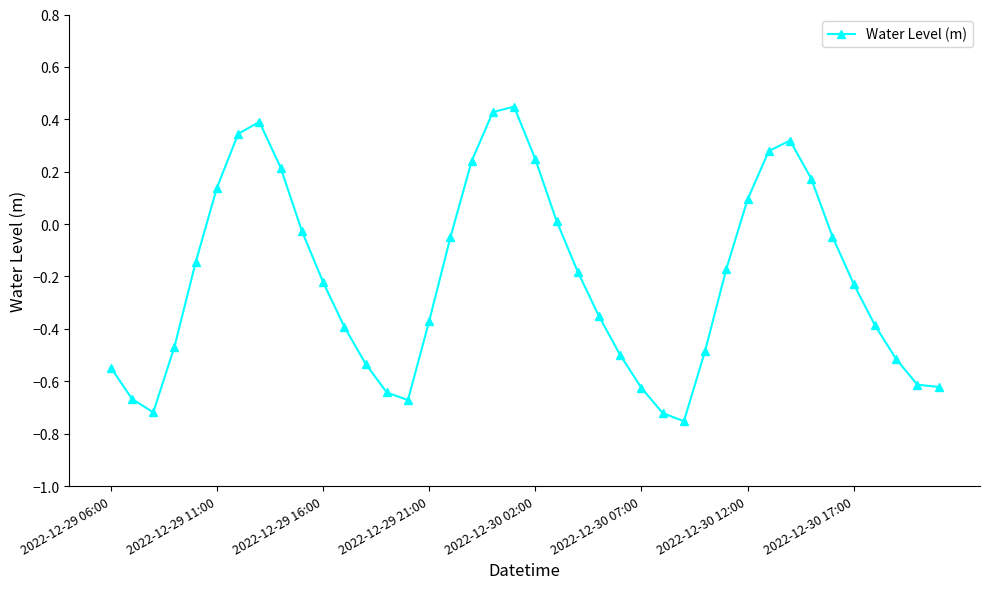

True or false: the data has more than 1 interior local peaks.

True